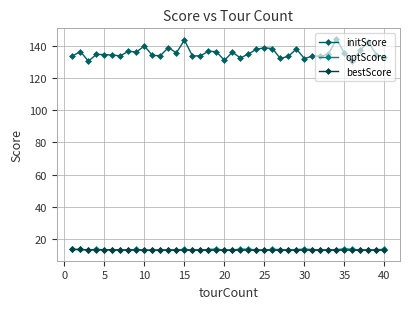

At how many categories does at least one series exceed 20?

40